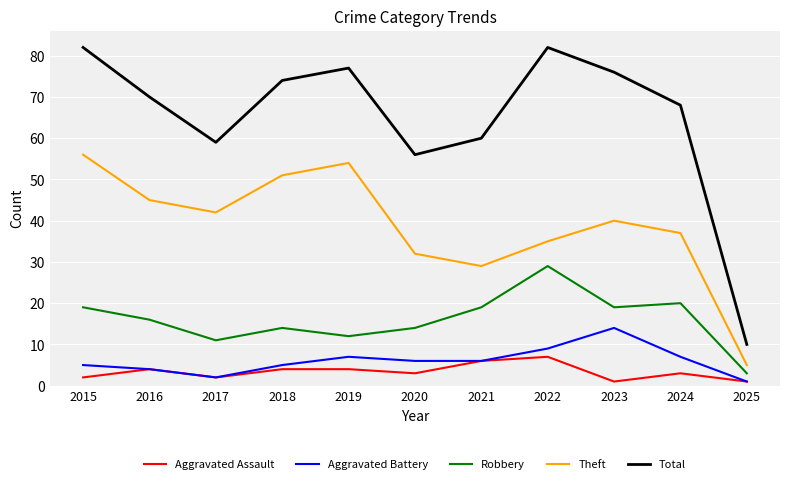

Reading left to right, what are all the values shown in this chart?

Aggravated Assault: 2	4	2	4	4	3	6	7	1	3	1
Aggravated Battery: 5	4	2	5	7	6	6	9	14	7	1
Robbery: 19	16	11	14	12	14	19	29	19	20	3
Theft: 56	45	42	51	54	32	29	35	40	37	5
Total: 82	70	59	74	77	56	60	82	76	68	10